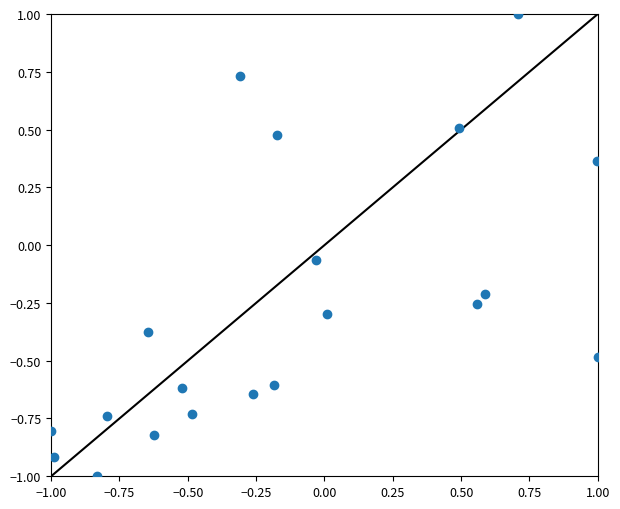

What is the range of Y values (max minus min)?

2.0